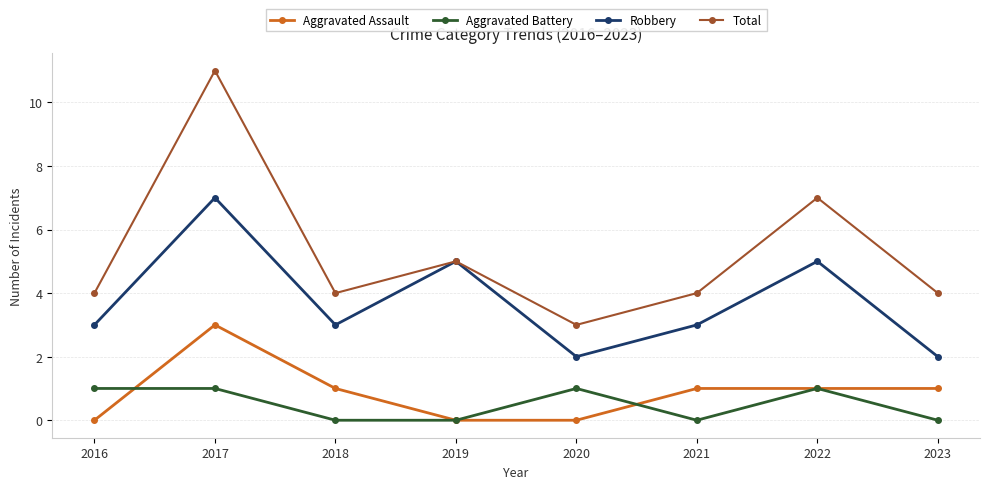

What is the total value across all series at 2021?

8